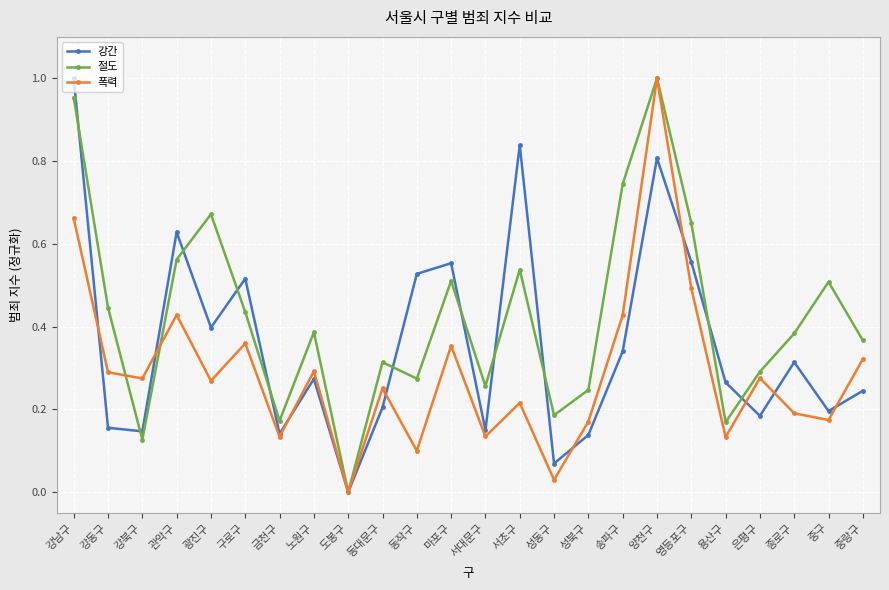

What position from the left is 종로구?

22